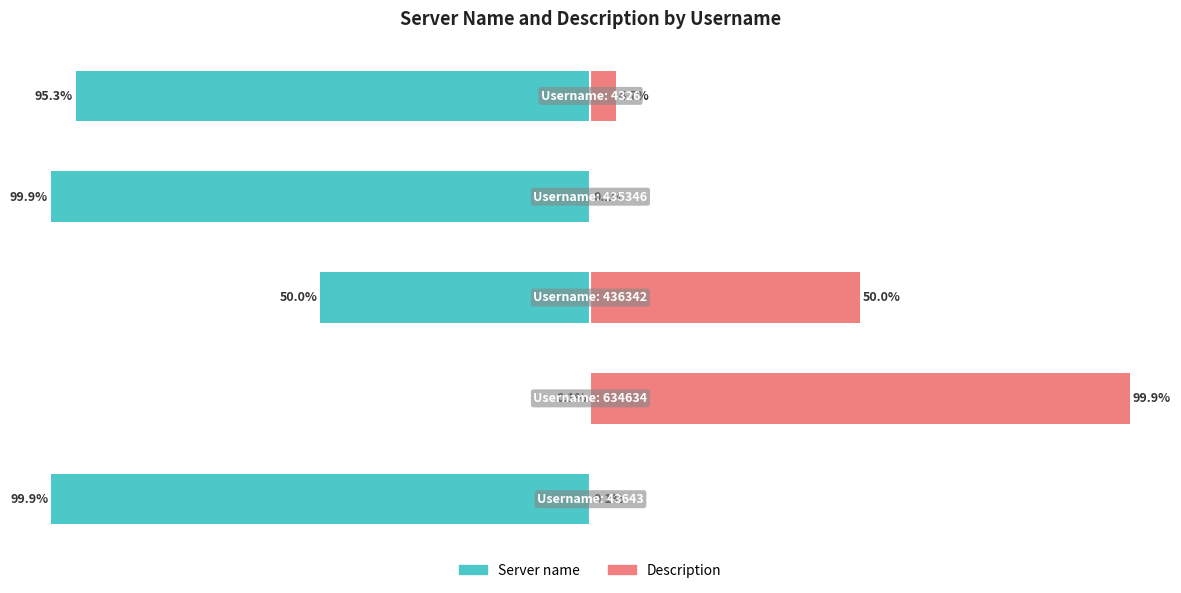

Which series has the widest spread of values?

Server name